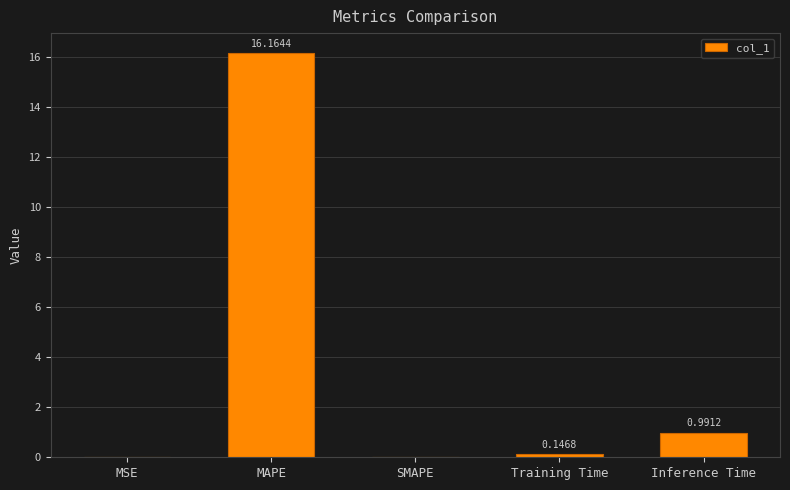

What is the sum of the values at Training Time and Inference Time?

1.1